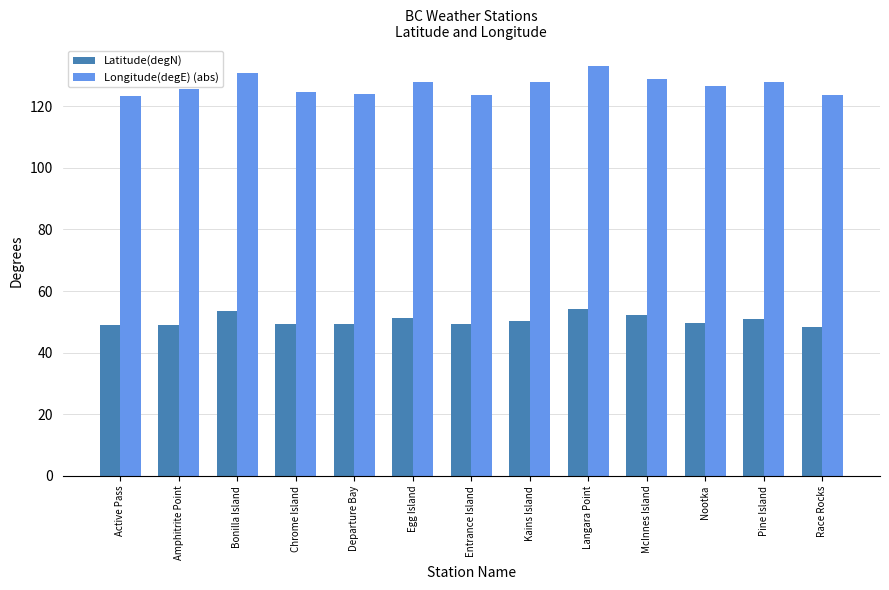

Rank the series by their average value, from highest to lowest.

Longitude(degE) (abs), Latitude(degN)